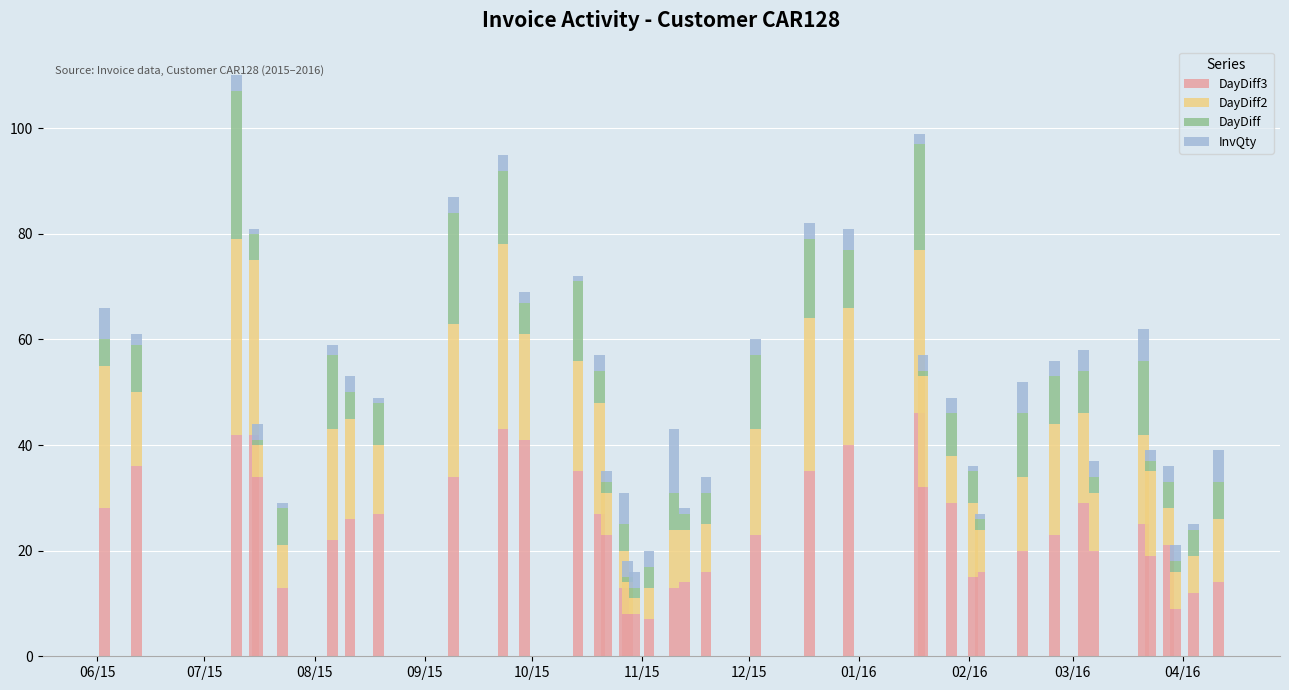

Count the number of categories in the chart.

40